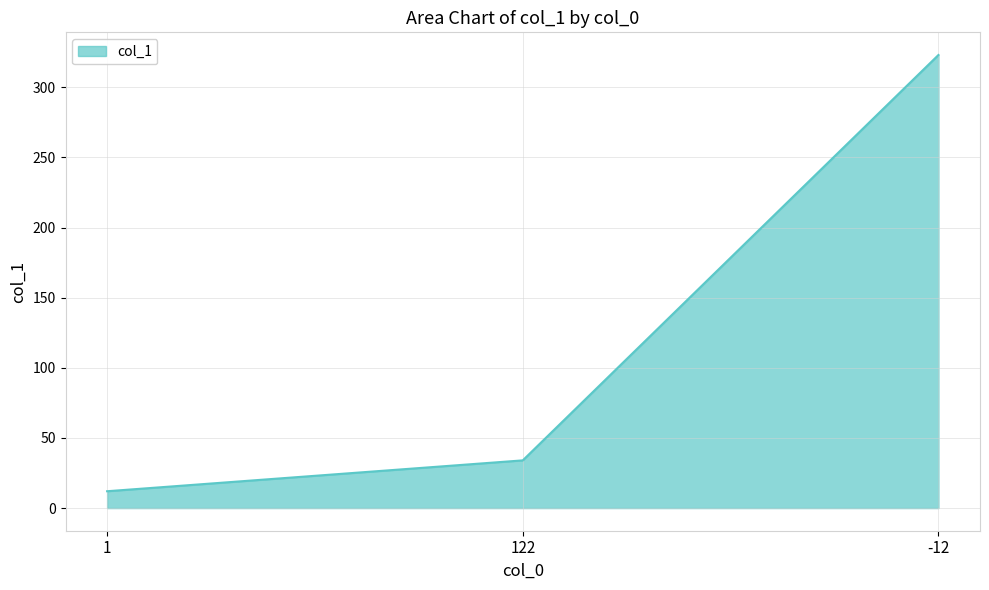

Rank the categories by value from lowest to highest.

1, 122, -12